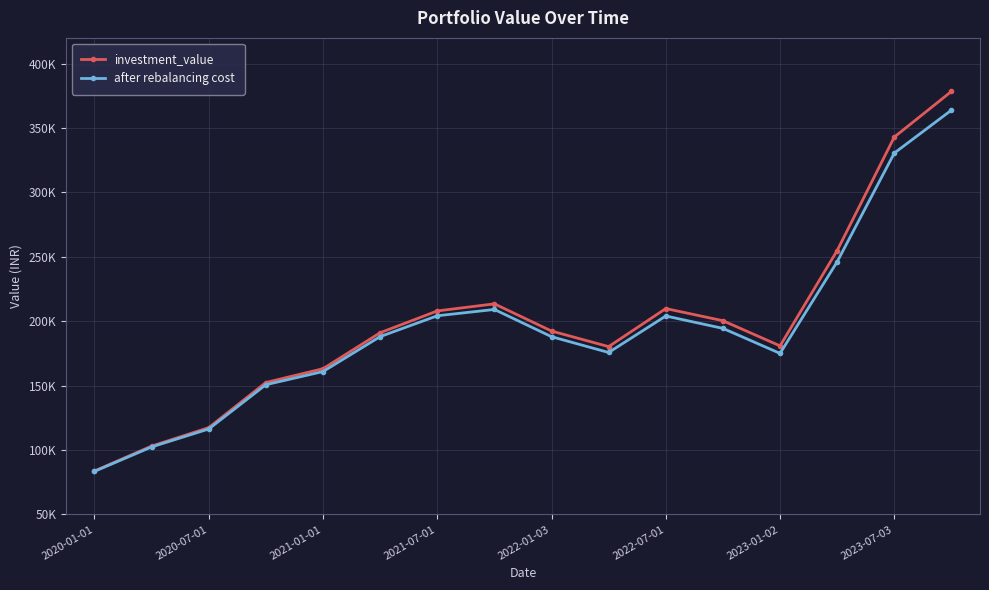

Where is the first local minimum for investment_value?

9